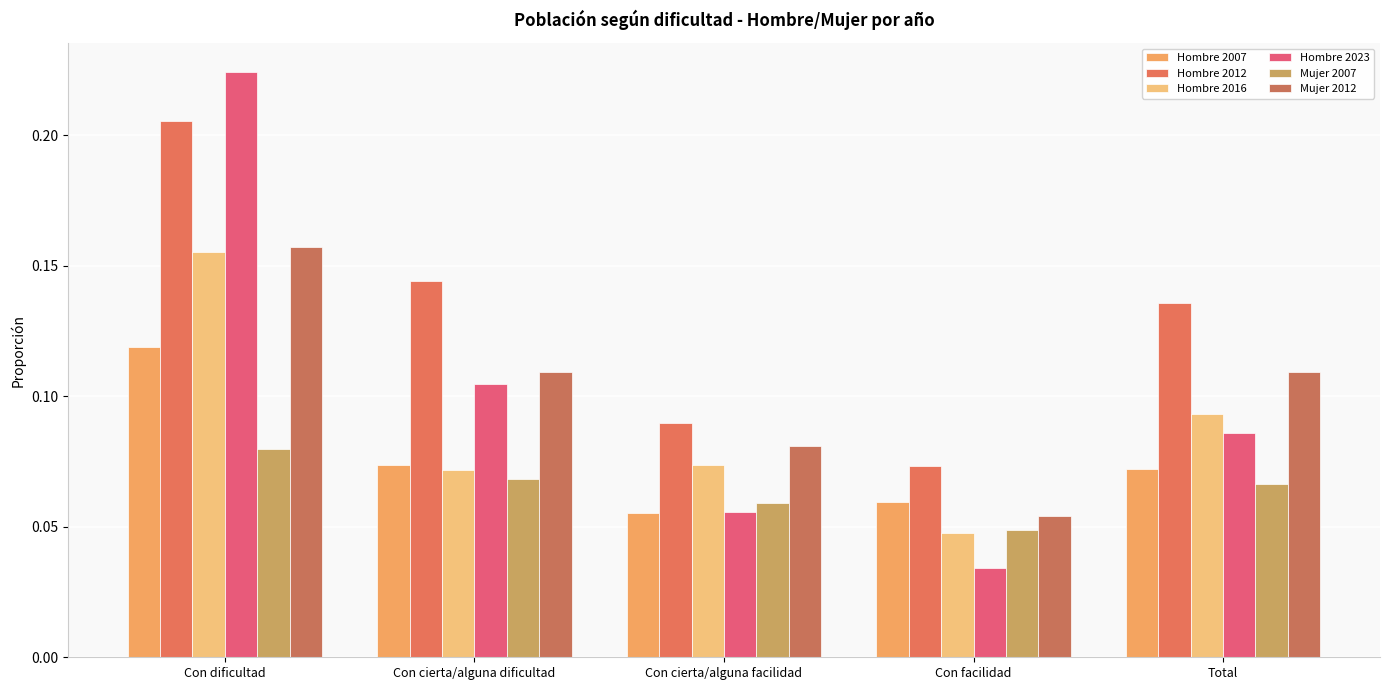

List the labels in order of Hombre 2023 value, largest first.

Con dificultad, Con cierta/alguna dificultad, Total, Con cierta/alguna facilidad, Con facilidad